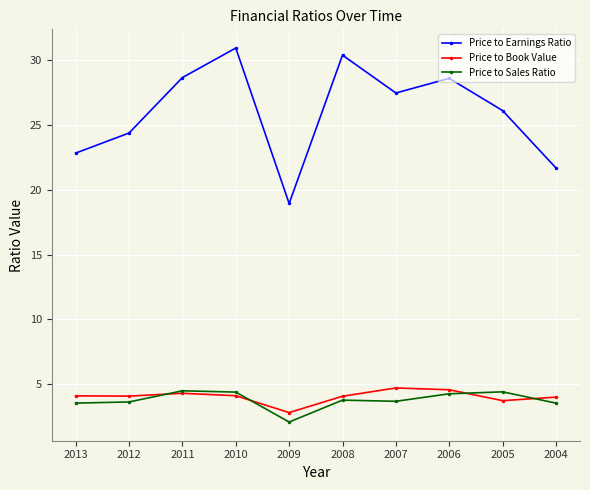

Is it true that Price to Book Value equals 4.1 at 2013?

True